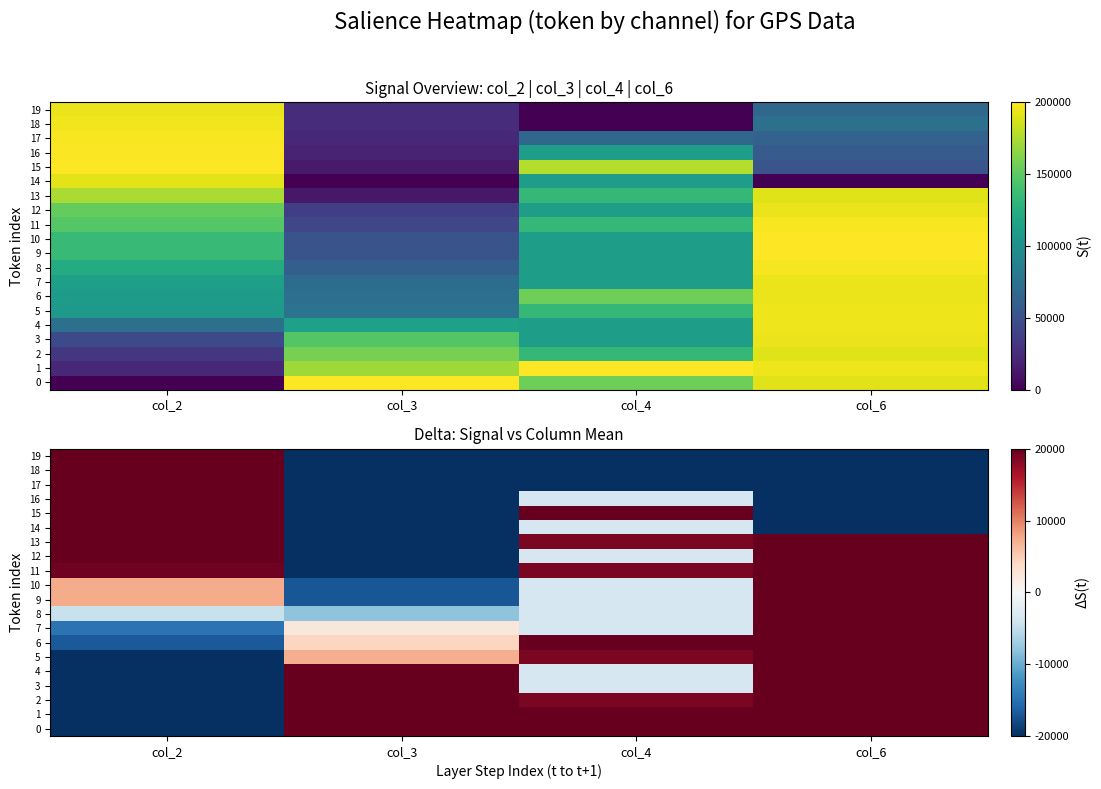

At how many categories does at least one series exceed -151252?

4